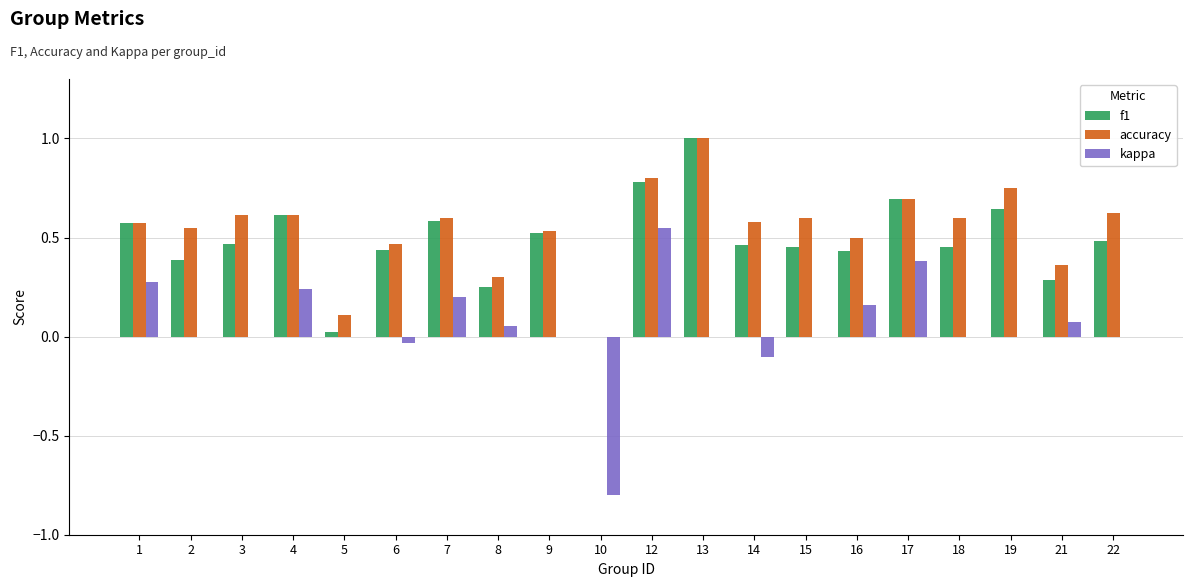

What is the total value across all series at 18?

1.1